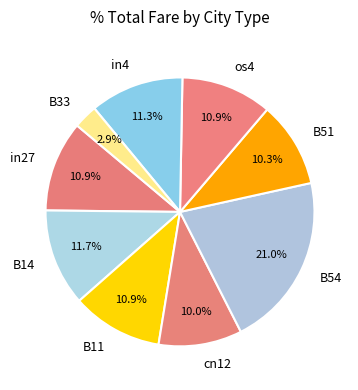

How many slices are in this pie chart?

9